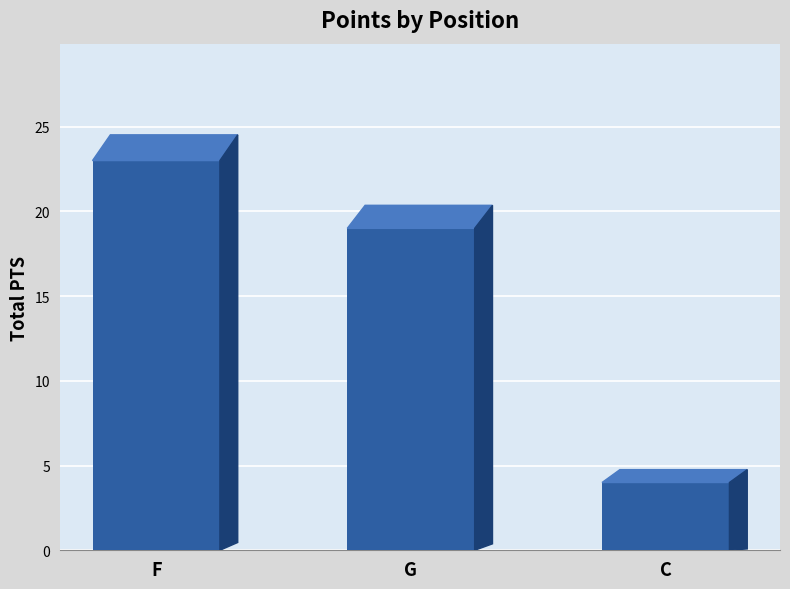

Reading left to right, list all the values displayed in this chart.

F=23	G=19	C=4